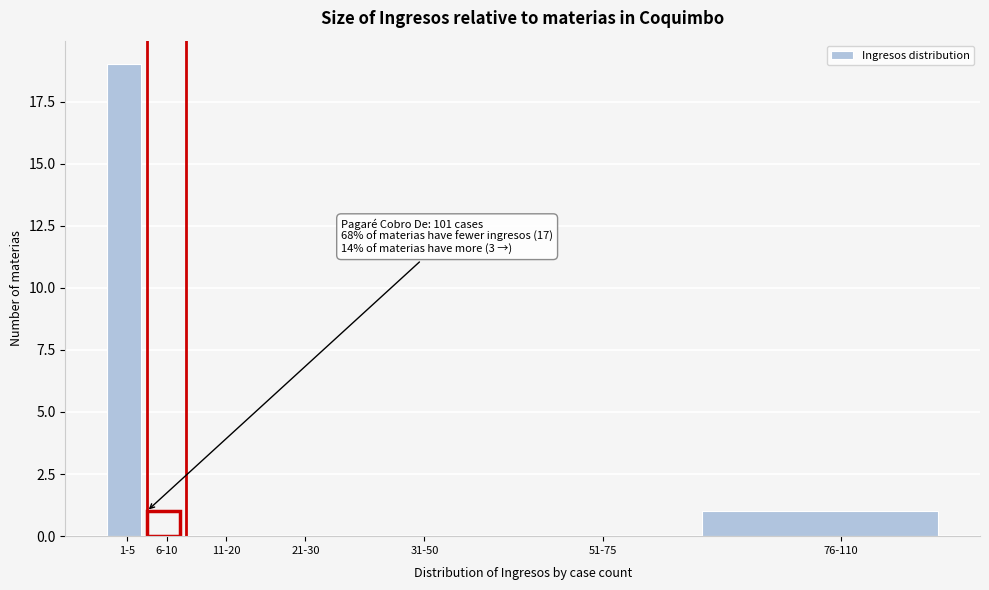

Reading left to right, transcribe all the data shown in this chart.

1-5=19	6-10=1	11-20=0	21-30=0	31-50=0	51-75=0	76-110=1